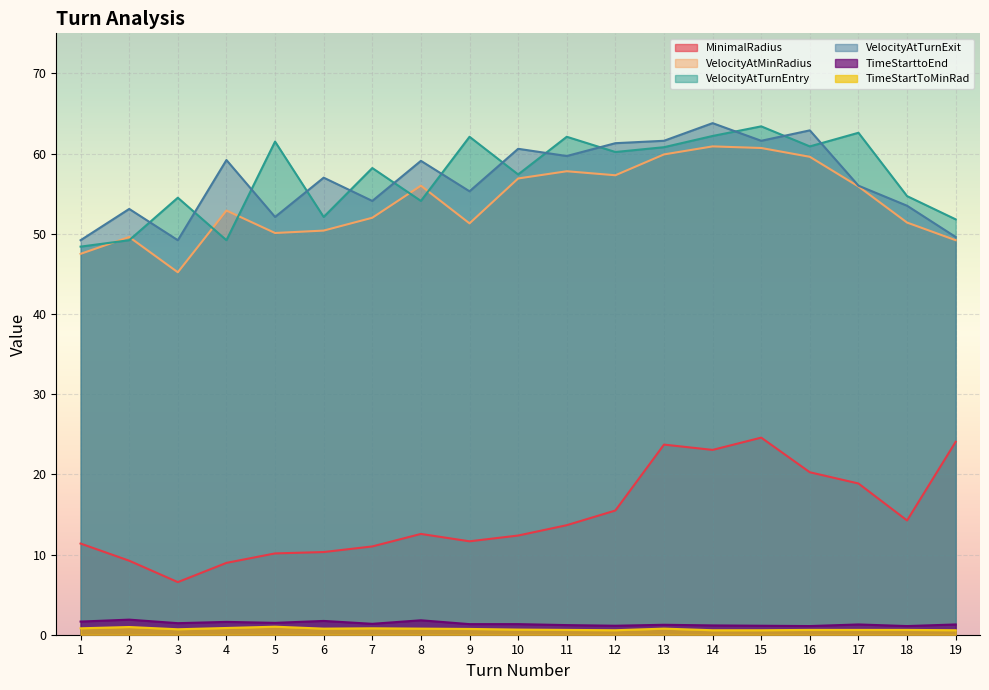

What value does the VelocityAtMinRadius series have at 14?

60.9